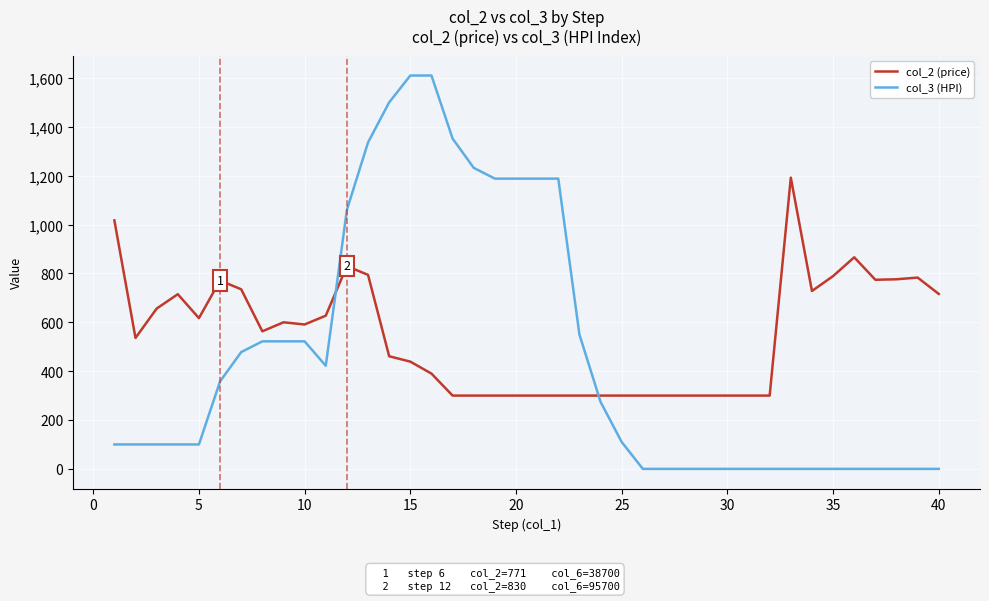

Which series has the largest total across all categories?

col_2 (price)